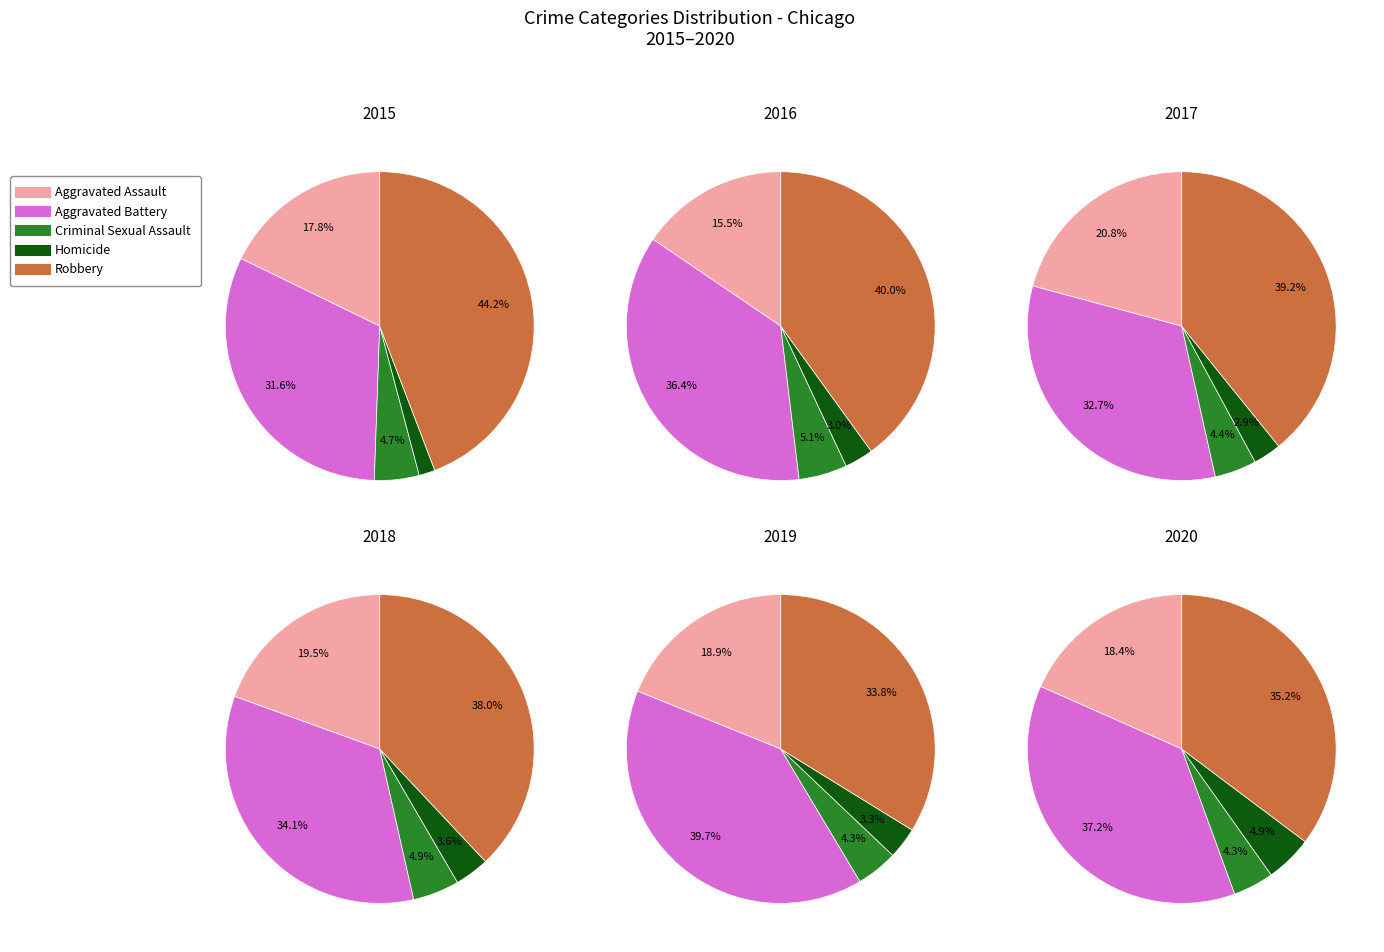

To the nearest percent, what percentage of the pie is Aggravated Battery?

32%